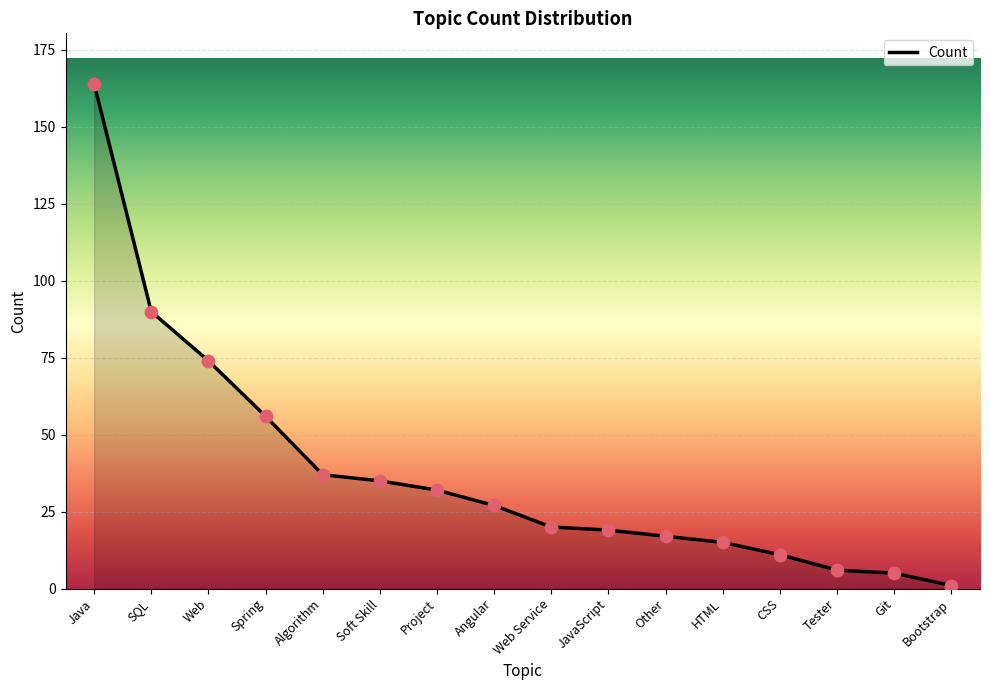

What is the ratio of the value at Soft Skill to the value at Other?

2.1